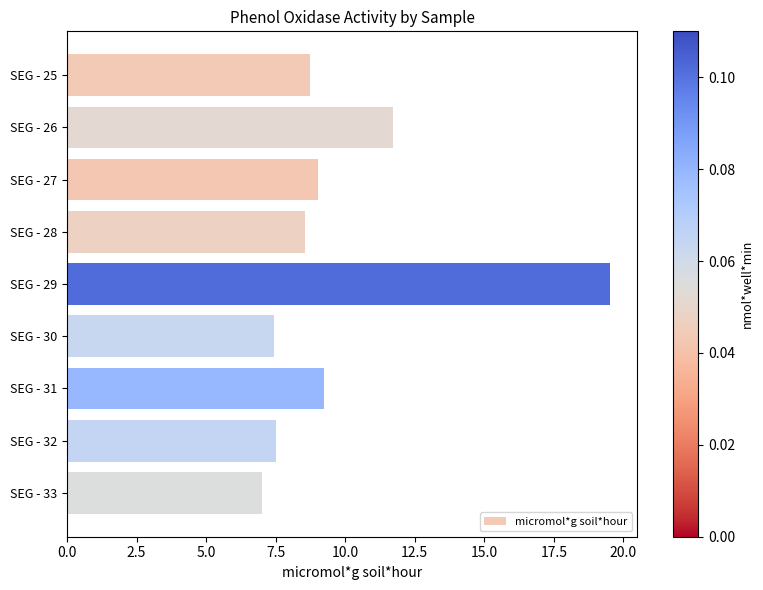

Does the chart contain stacked bars?

No